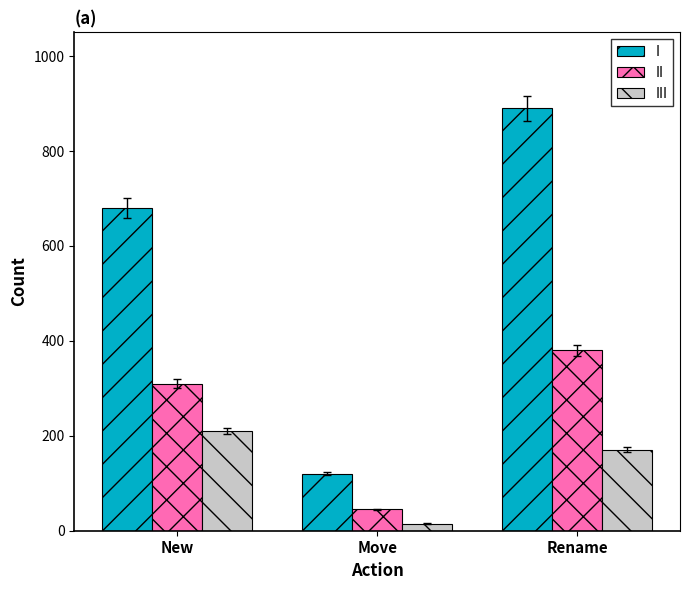

Reading right to left, what are all the values shown in this chart?

I: 890	120	680
II: 380	45	310
III: 171	15	210